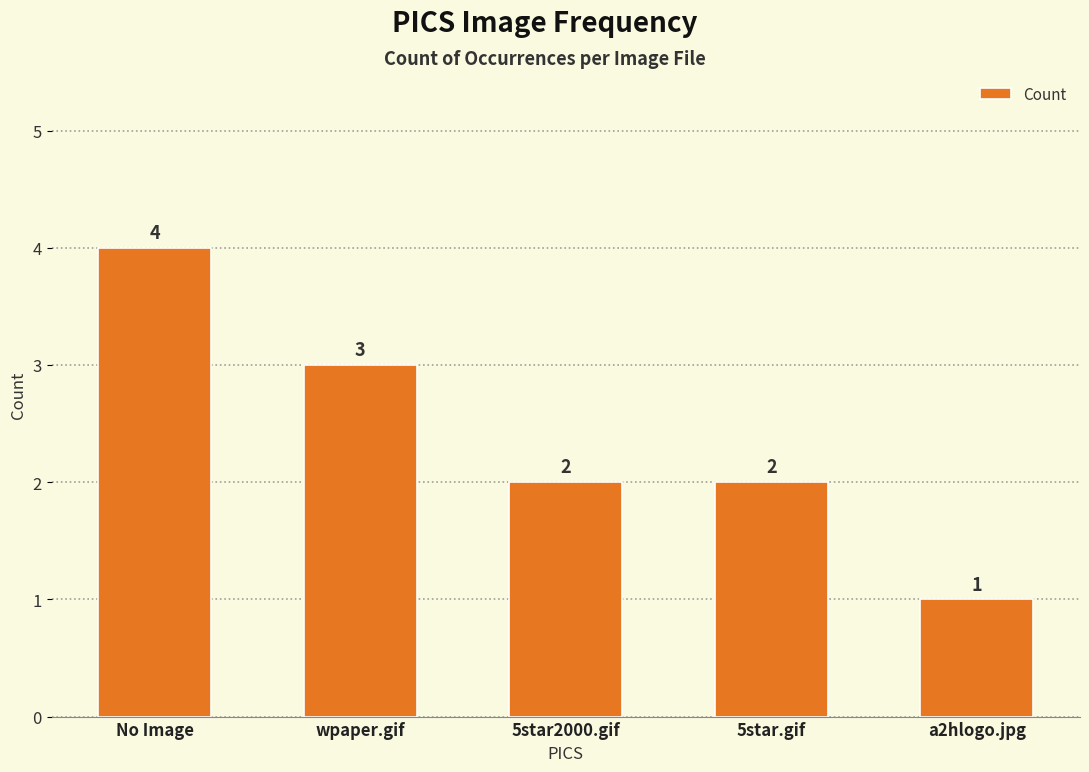

At which label does the data first exceed 2?

No Image